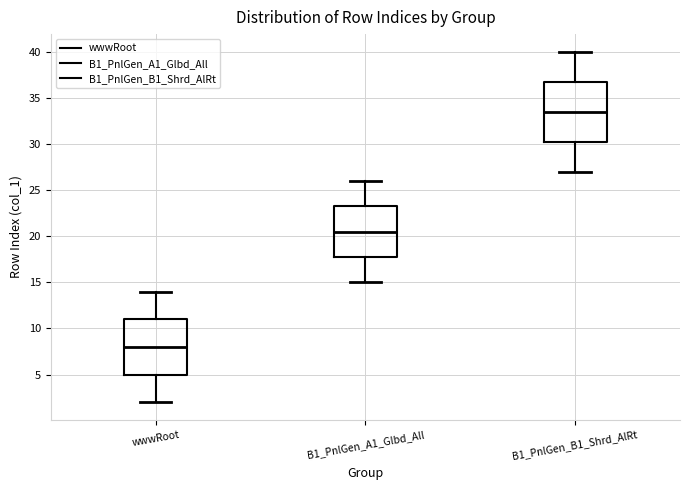

Reading left to right, read every box against the y-axis: the position of its median line, the range the box covers, and the ends of its whiskers. The values are not printed on the chart, so give them approximately, as read against the axis.

wwwRoot: median 8.0, box 5.0 to 11.0, whiskers 2.0 to 14.0
B1_PnlGen_A1_Glbd_All: median 20.5, box 18.0 to 23.5, whiskers 15.0 to 26.0
B1_PnlGen_B1_Shrd_AlRt: median 33.5, box 30.5 to 37.0, whiskers 27.0 to 40.0